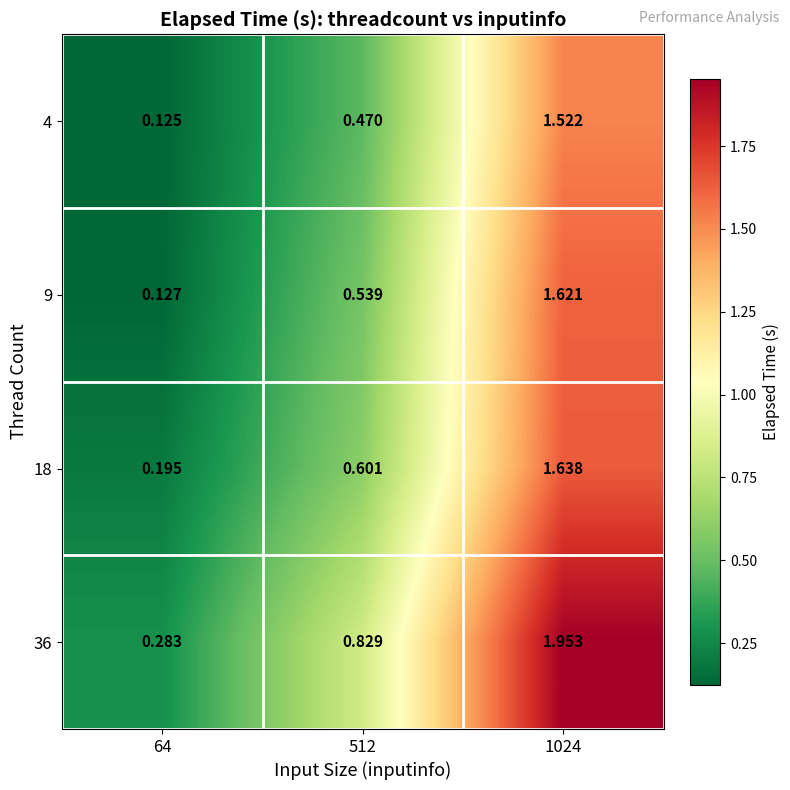

Is the value of 36 at 1024 greater than the value of 9 at 512?

Yes